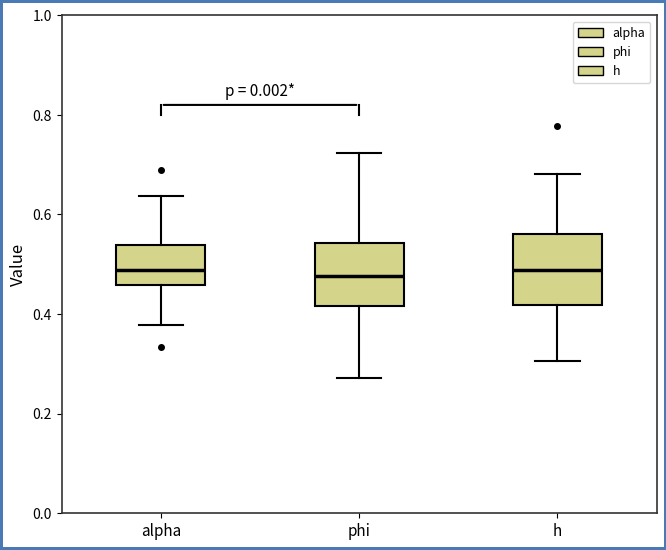

Reading left to right, read every box against the y-axis: the position of its median line, the range the box covers, and the ends of its whiskers. The values are not printed on the chart, so give them approximately, as read against the axis.

alpha: median 0.48, box 0.46 to 0.54, whiskers 0.38 to 0.64
phi: median 0.48, box 0.42 to 0.54, whiskers 0.28 to 0.72
h: median 0.48, box 0.42 to 0.56, whiskers 0.30 to 0.68